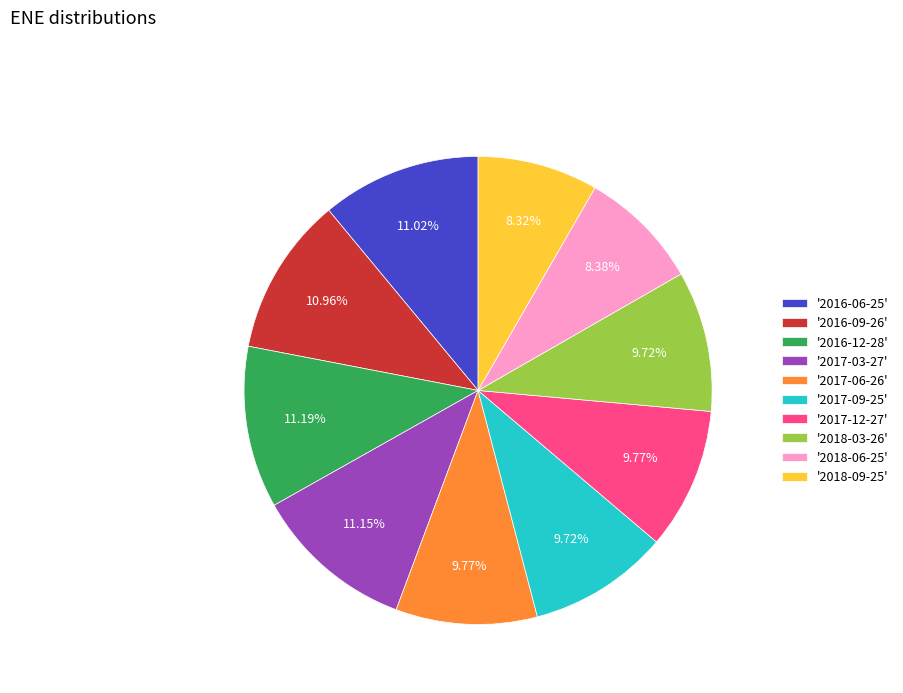

Approximately how many times larger is the value at '2016-09-26' compared to '2016-06-25'?

1.0